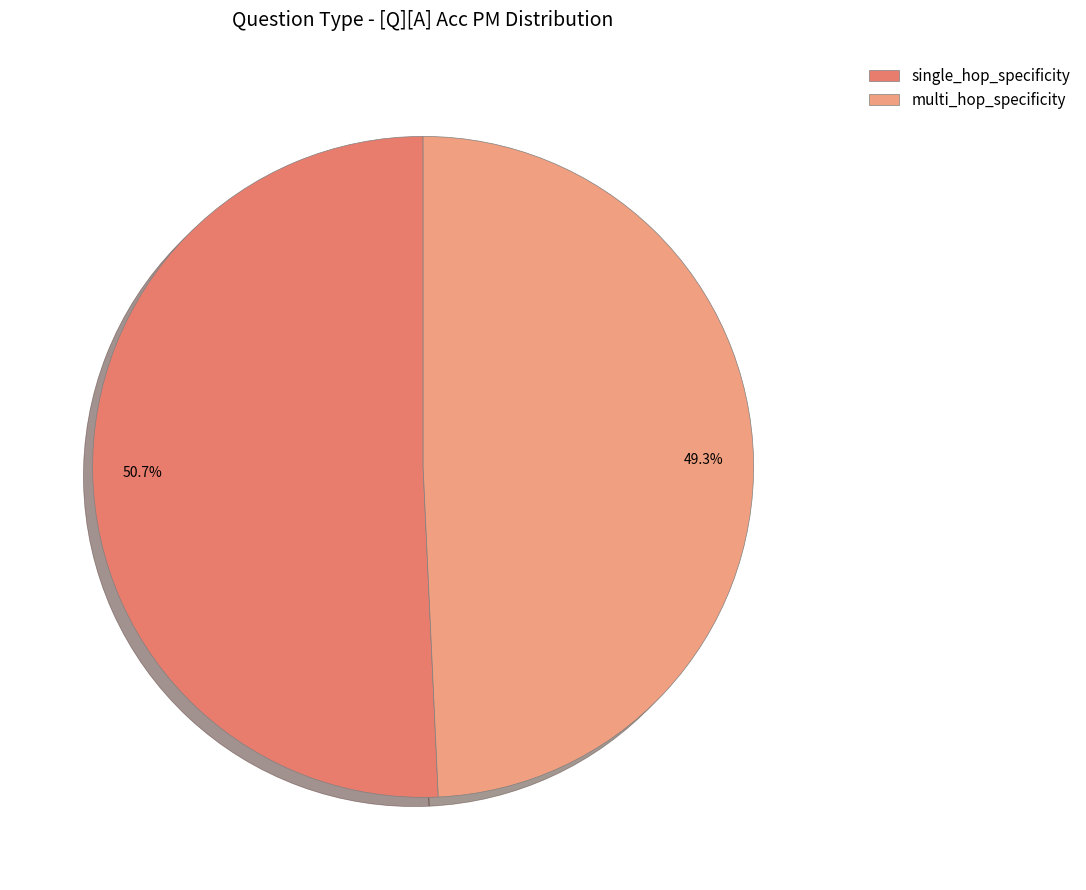

Is there any slice that represents more than half of the pie?

Yes